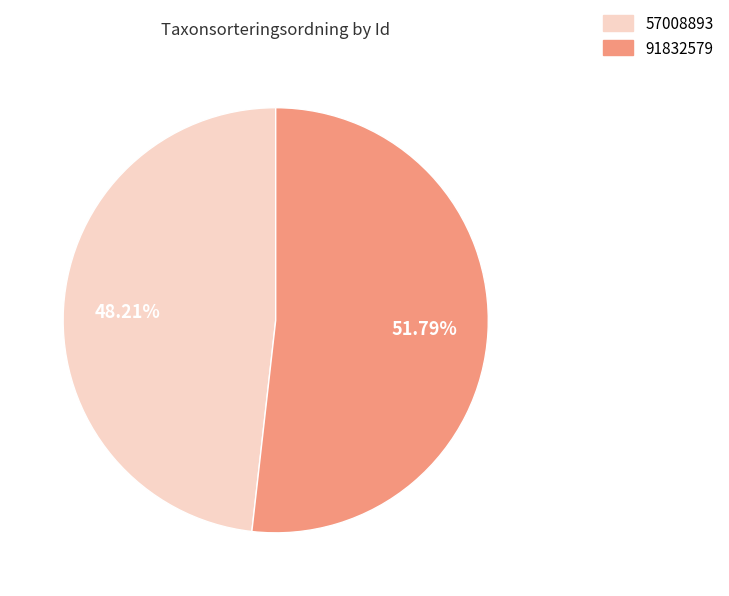

Which slice is the largest?

91832579